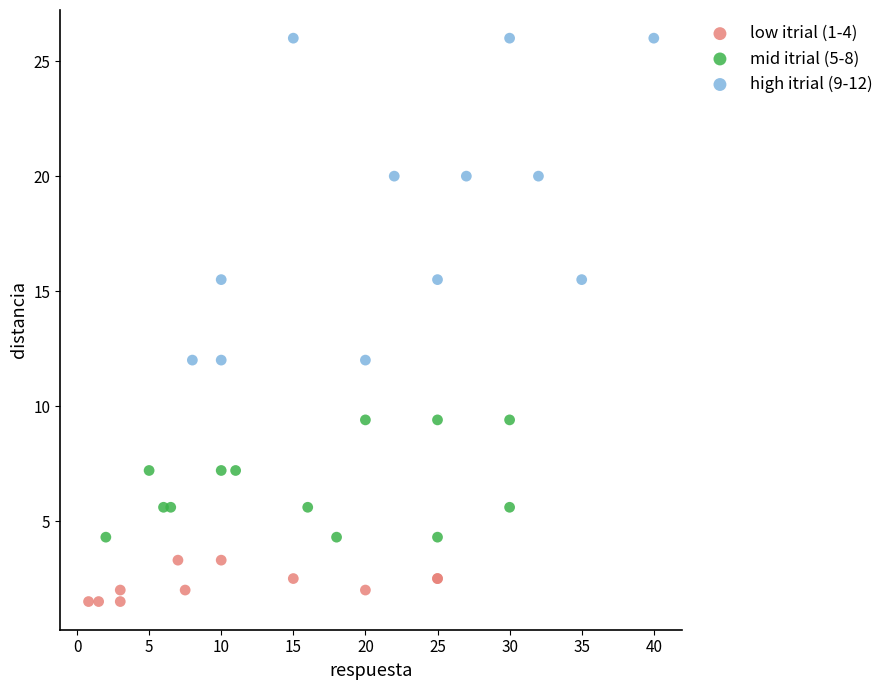

Which series contains the lowest Y value?

low itrial (1-4)